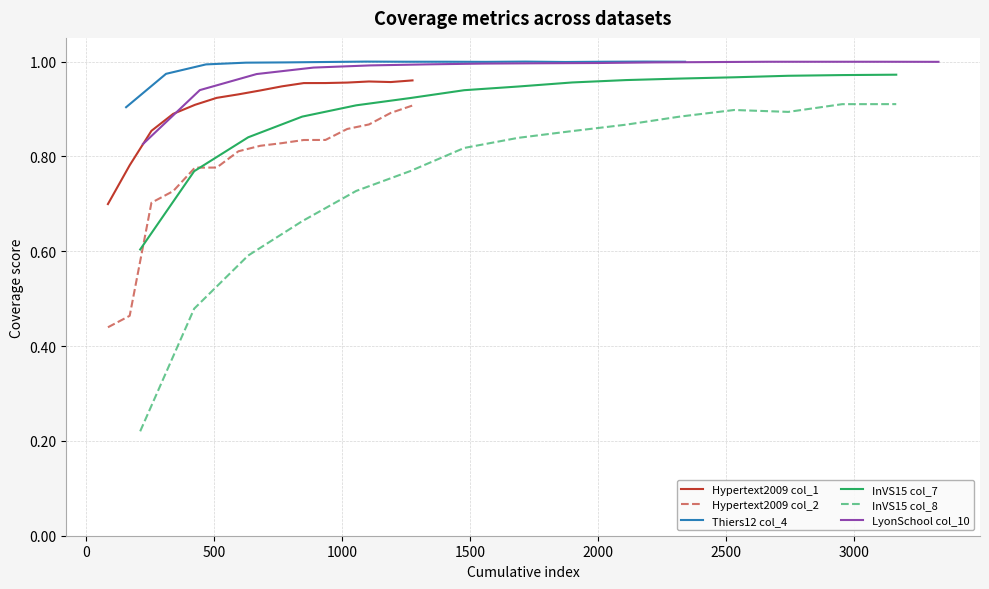

True or false: Thiers12 col_4 and Hypertext2009 col_2 cross at least once.

False